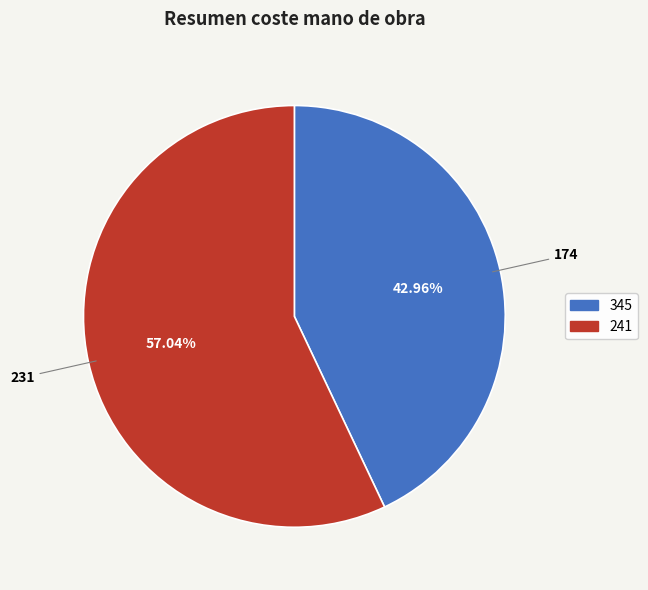

To the nearest percent, what is the difference between the largest and smallest slice percentages?

14%